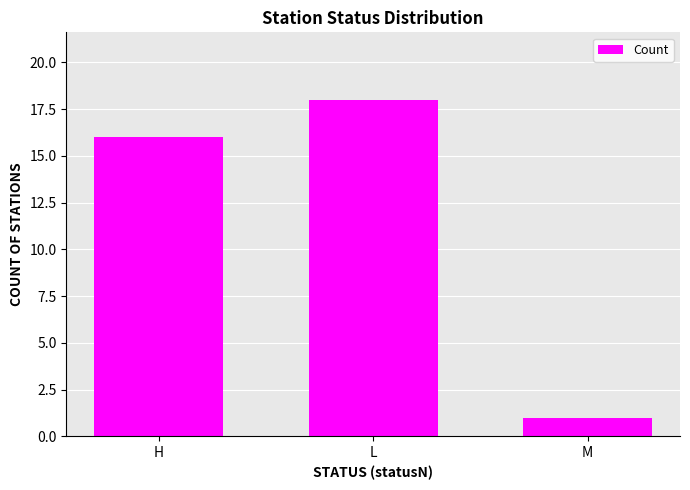

What is the label of the 3rd bar from the right?

H